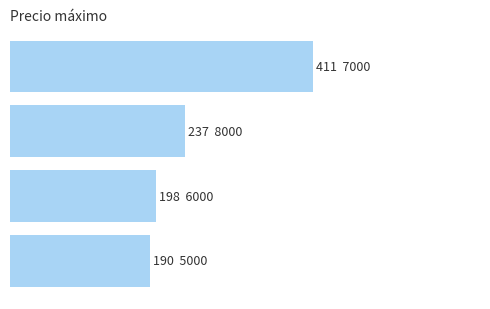

Count the number of data series in this chart.

1